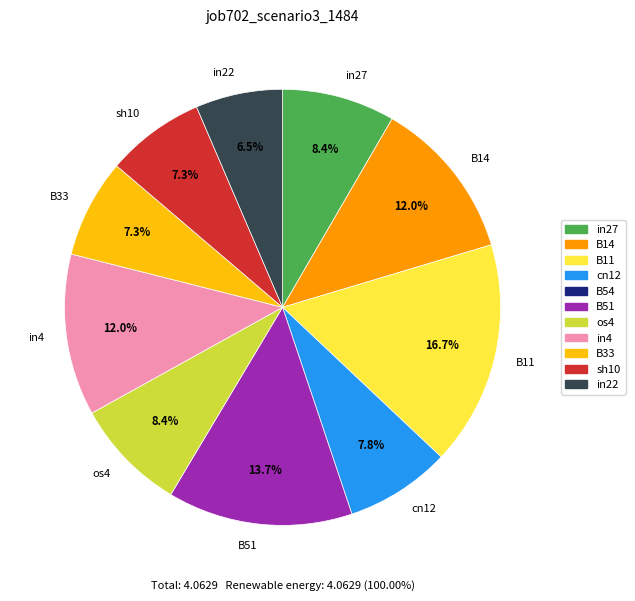

Is B51 the majority of the pie?

No